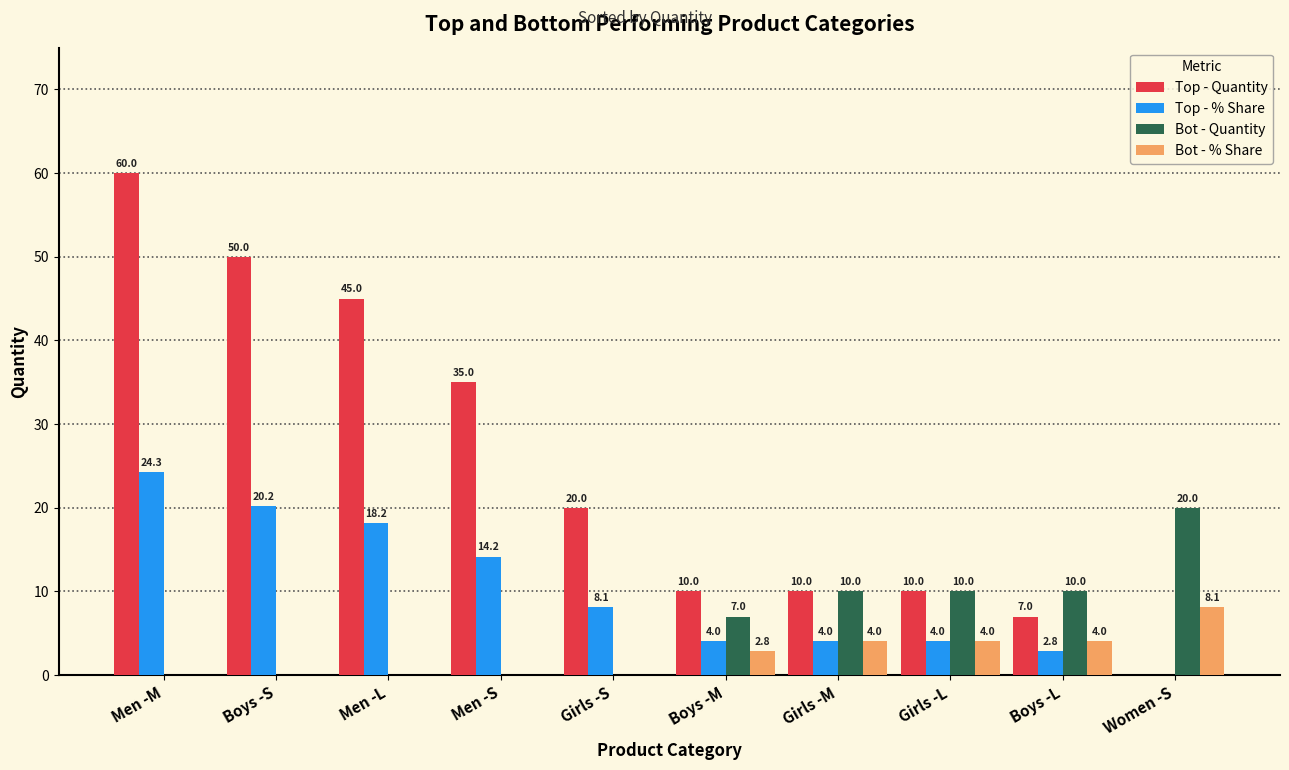

What is the difference between the Top - Quantity values at Men -L and Women -S?

45.0